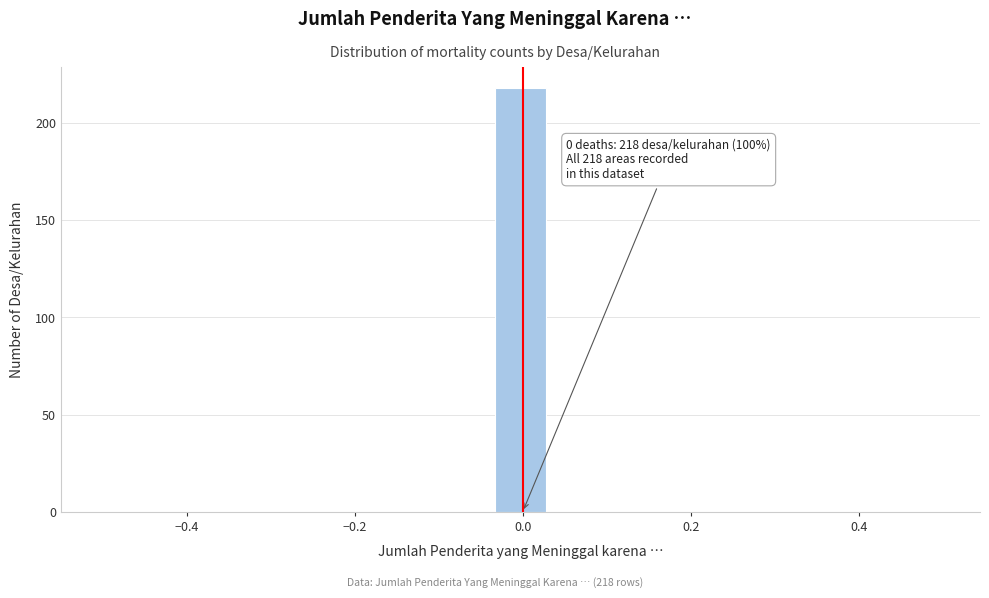

Around what value on the x-axis is the tallest bar? Give the approximate position of its centre, as read against the axis.

0.00